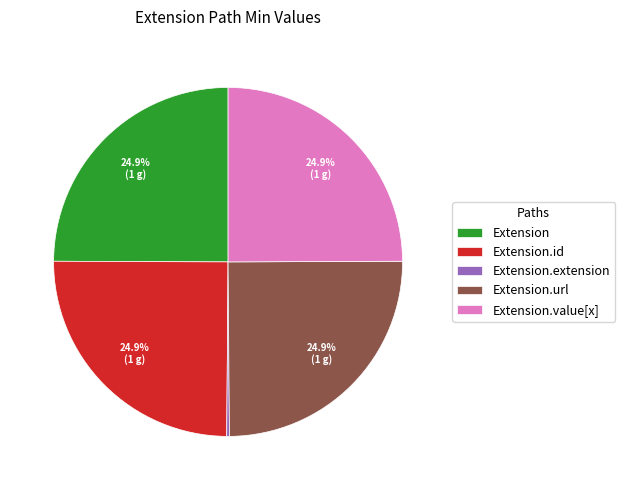

Approximately how many times larger is the value at Extension.url compared to Extension?

1.0